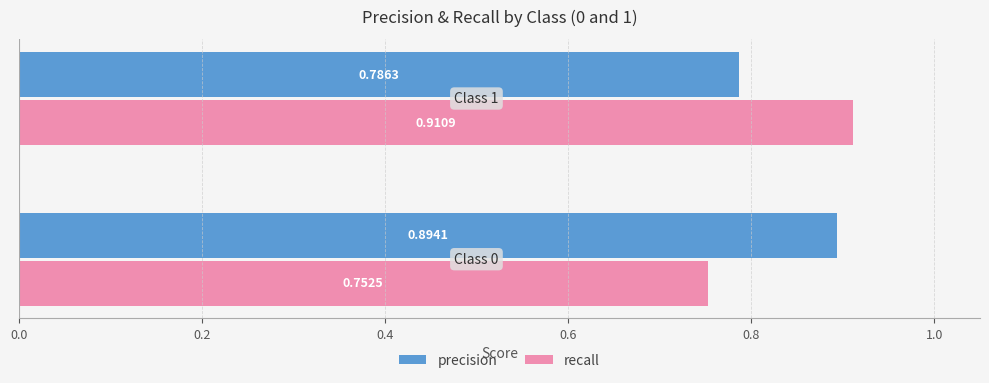

Which series has the largest range (max minus min)?

recall